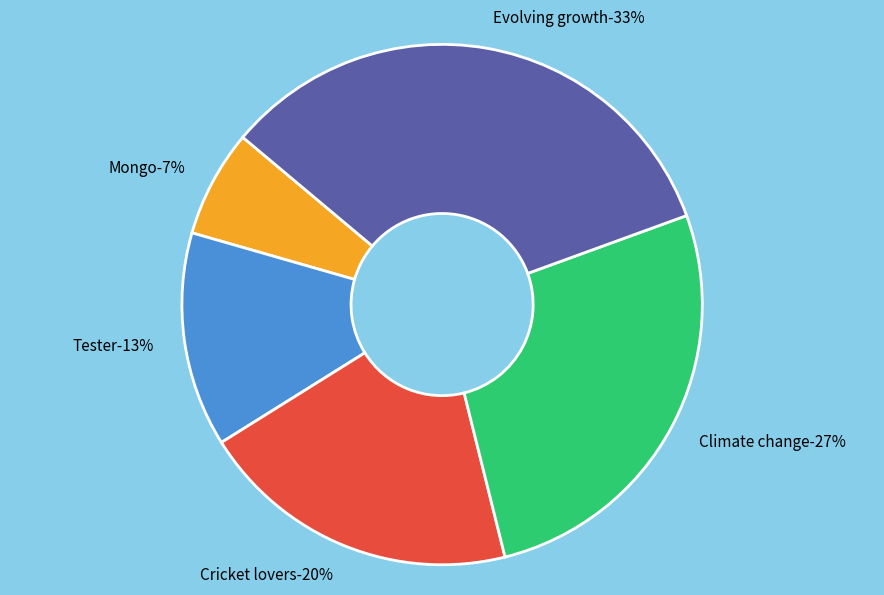

The Mongo slice represents 7% of the pie. True or false?

True